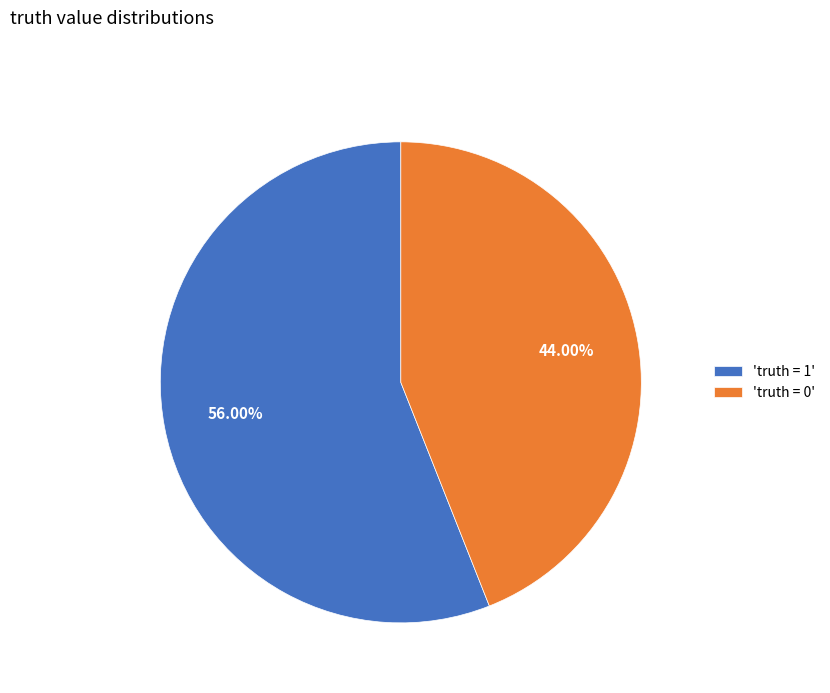

Rank the categories by value from lowest to highest.

'truth = 0', 'truth = 1'